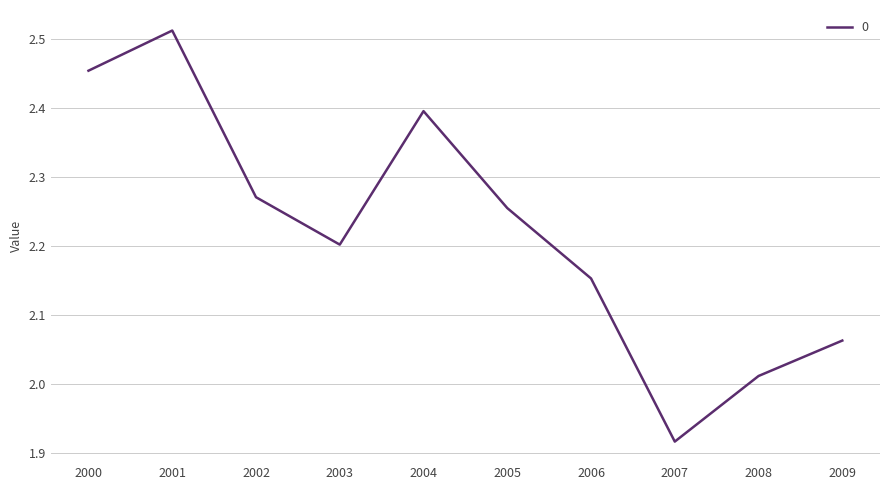

How many values exceed 2?

9